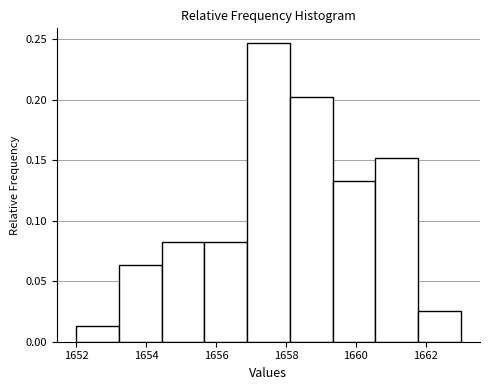

How tall is the bar that spans 1652.0 to 1653.2 on the x-axis? Neither the bar edges nor the heights are printed on the chart, so give them approximately, as read against the axes.

0.015